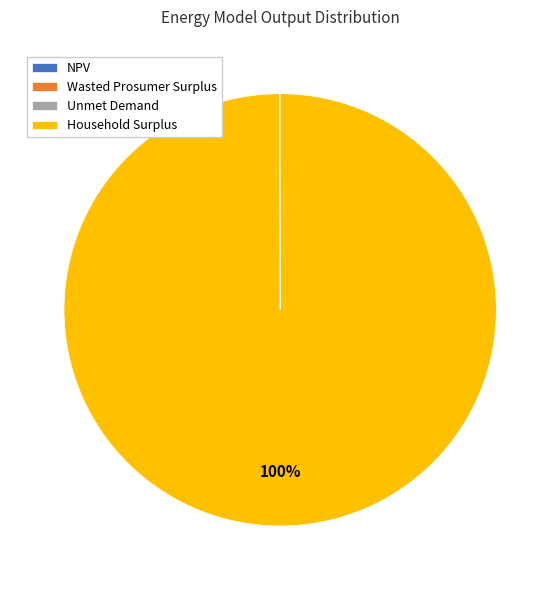

To the nearest percent, what is the average slice percentage?

25%